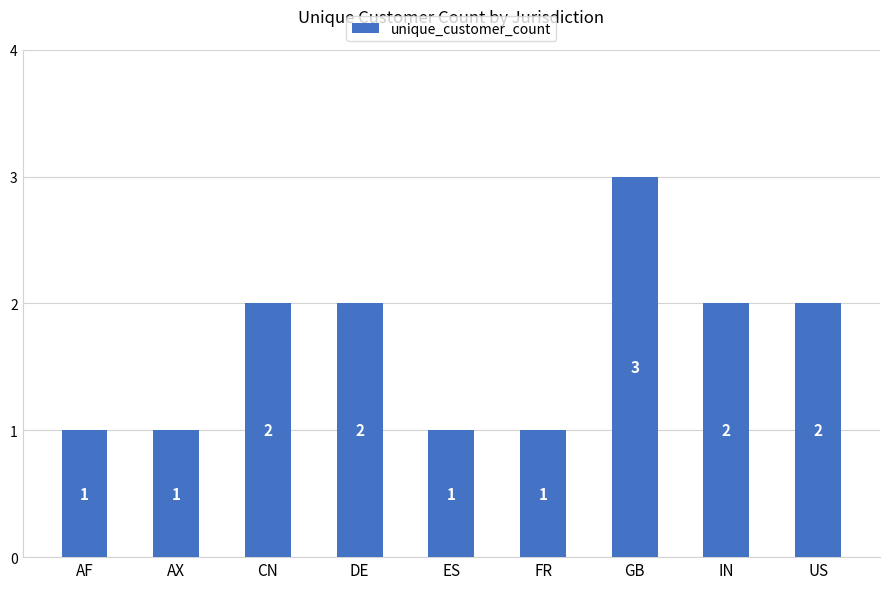

How many bars are there in total?

9